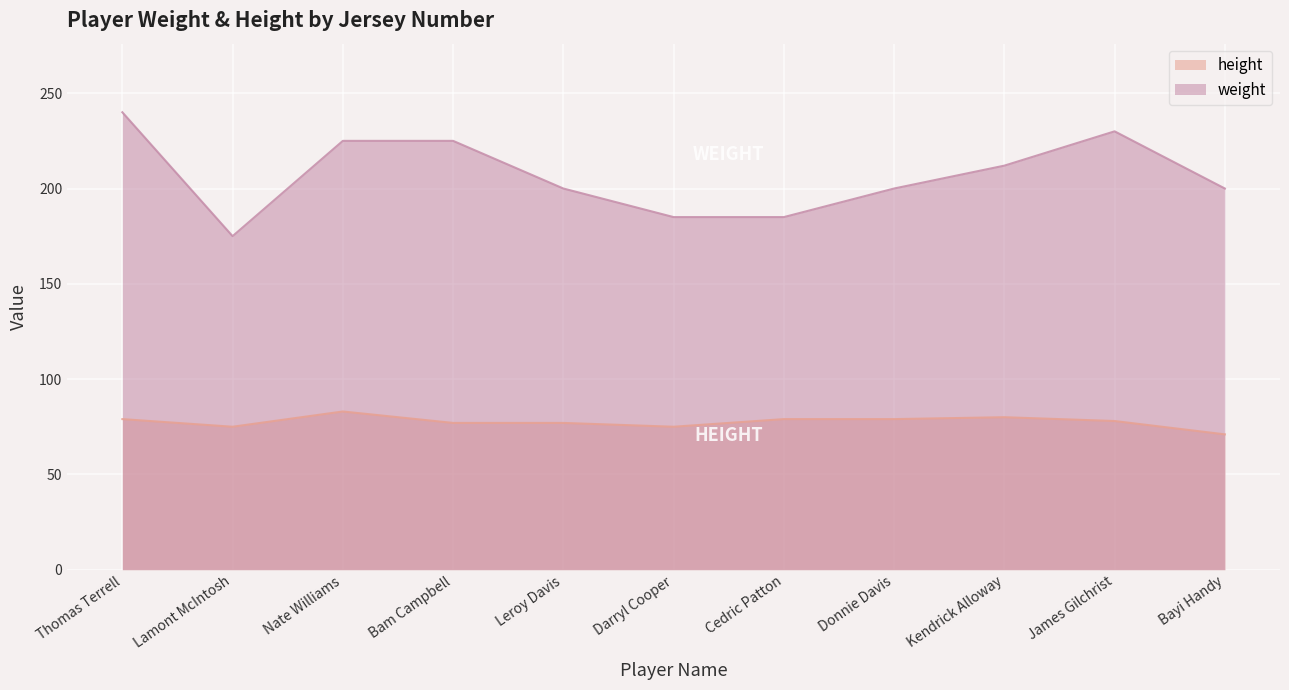

True or false: weight and height cross at least once.

False